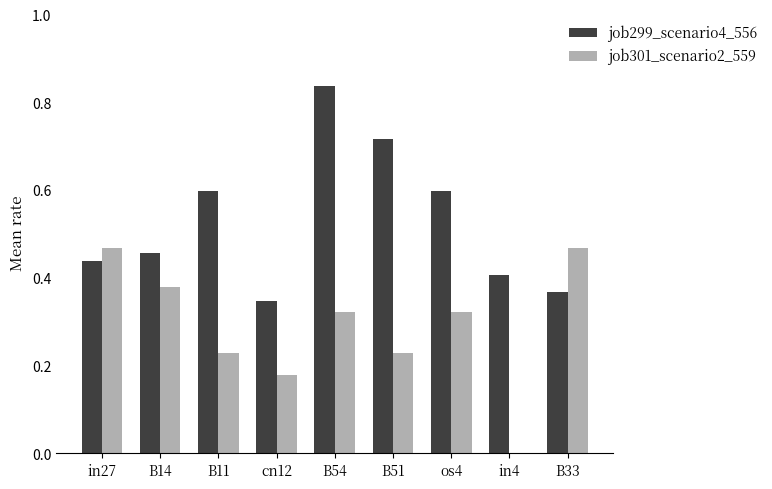

What is the sum of all job301_scenario2_559 values?

2.6